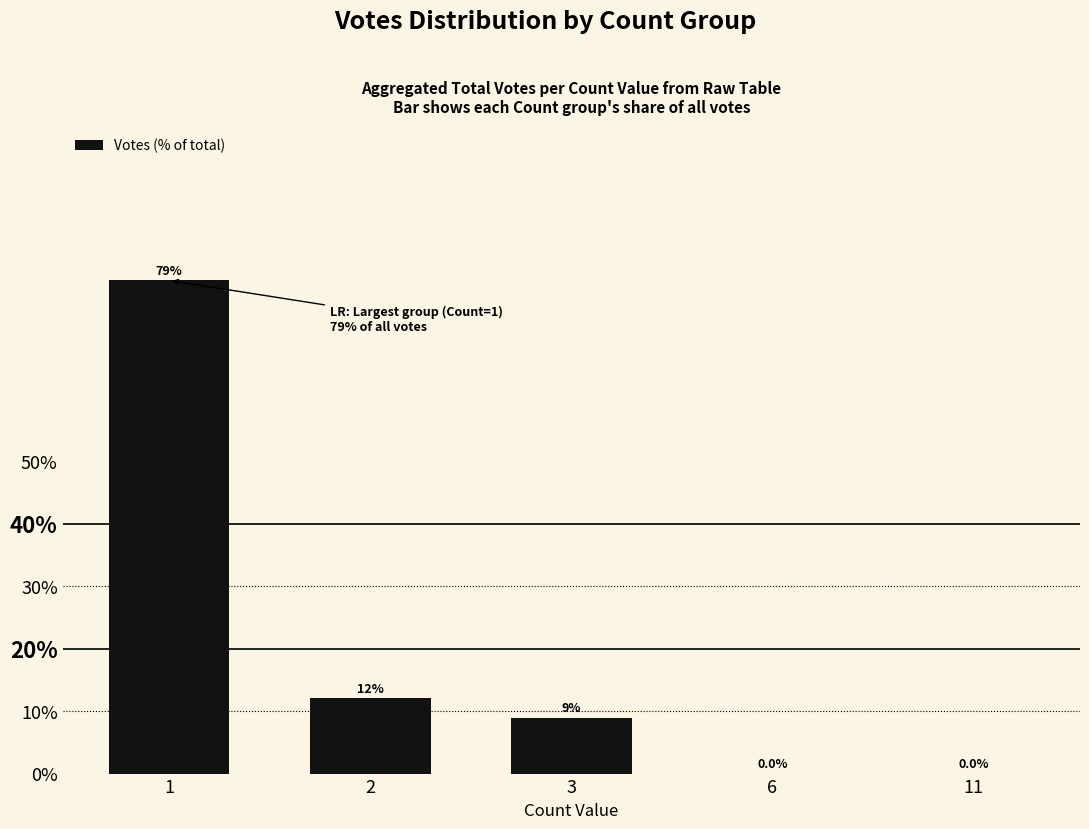

Which category has the highest value across all series?

1